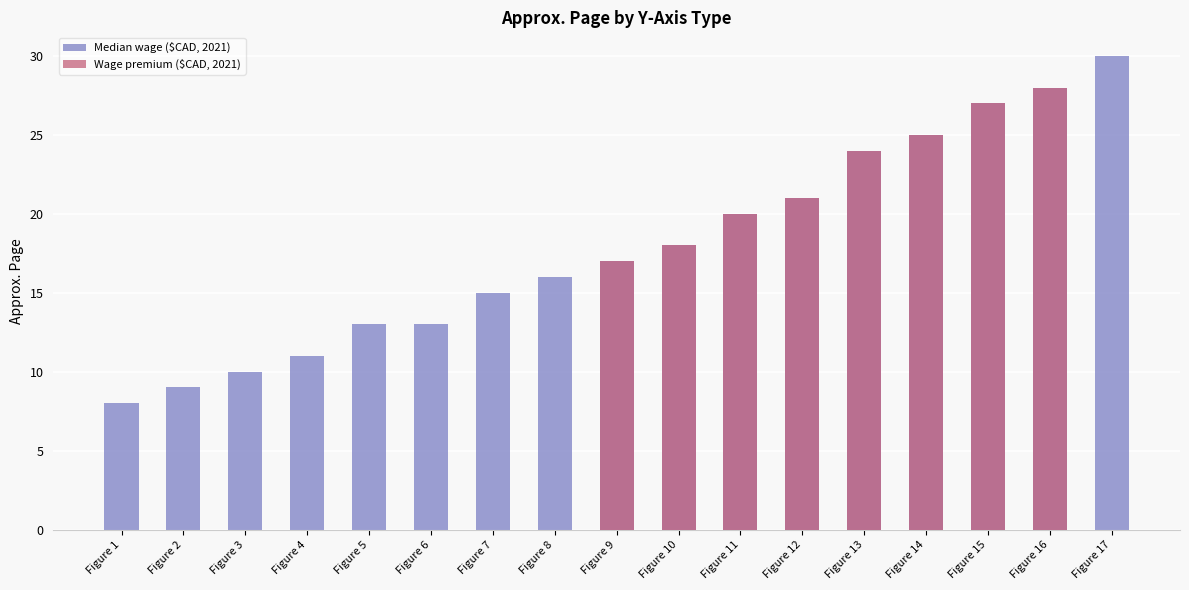

Is the value of Wage premium ($CAD, 2021) at Figure 5 greater than the value of Median wage ($CAD, 2021) at Figure 7?

No